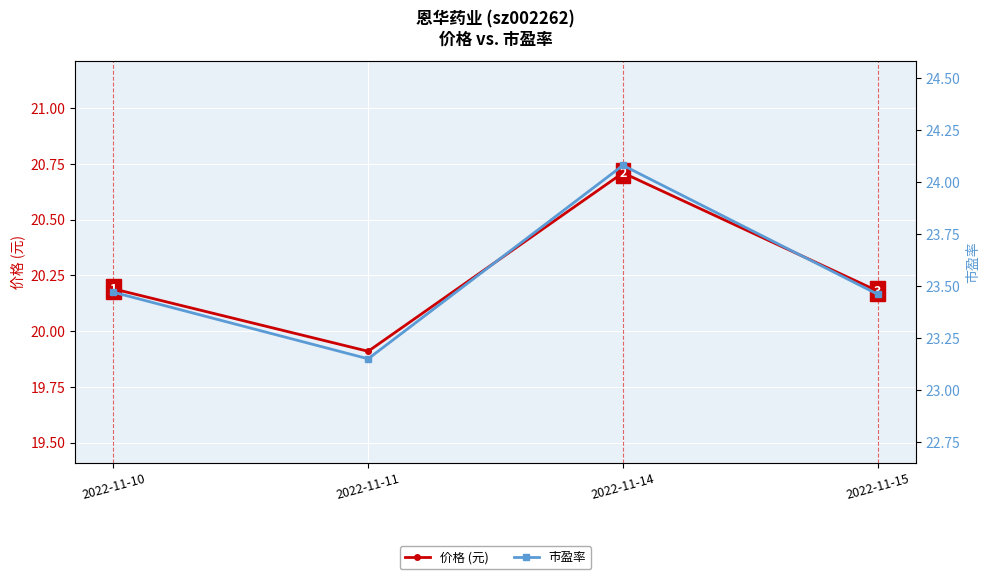

Which series changed the most between 2022-11-14 and 2022-11-15?

市盈率